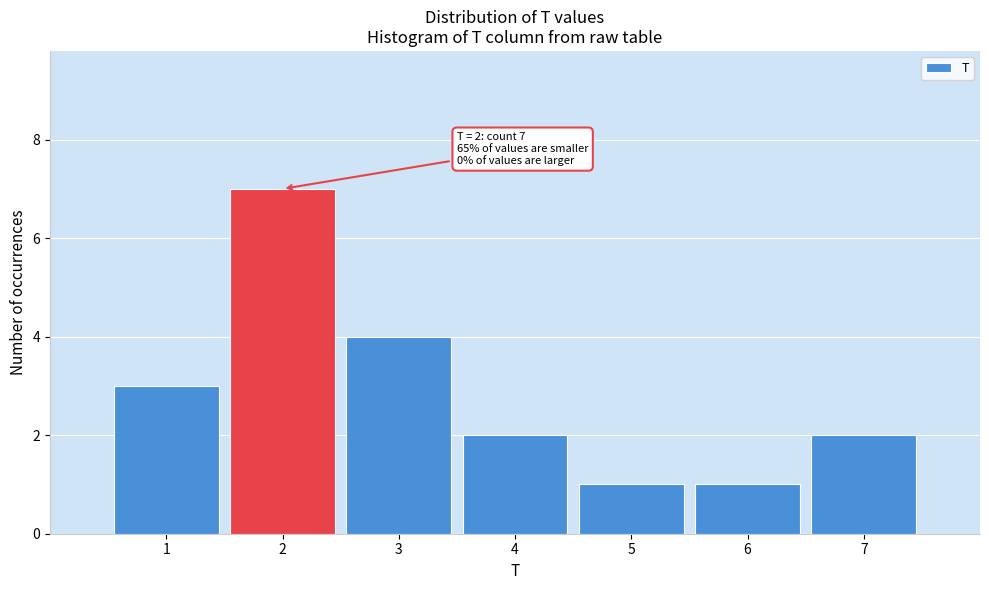

Which range on the x-axis has the tallest bar?

1.5 to 2.5